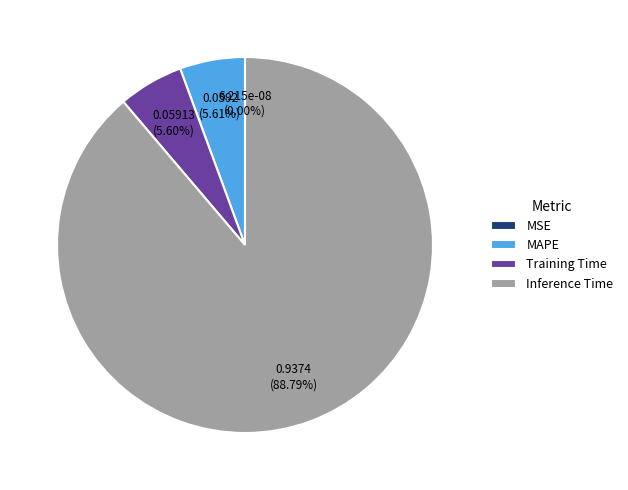

What percentage is the Inference Time slice, to the nearest percent?

89%